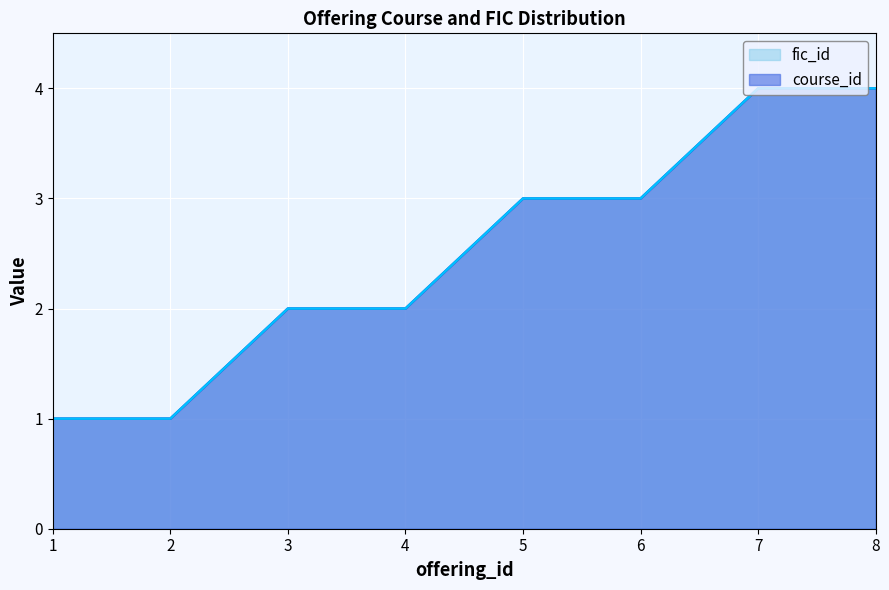

How many values in the fic_id series exceed 3?

2